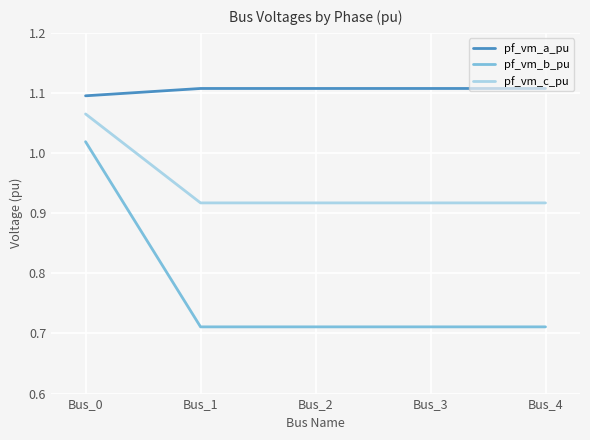

True or false: pf_vm_b_pu and pf_vm_a_pu cross at least once.

False